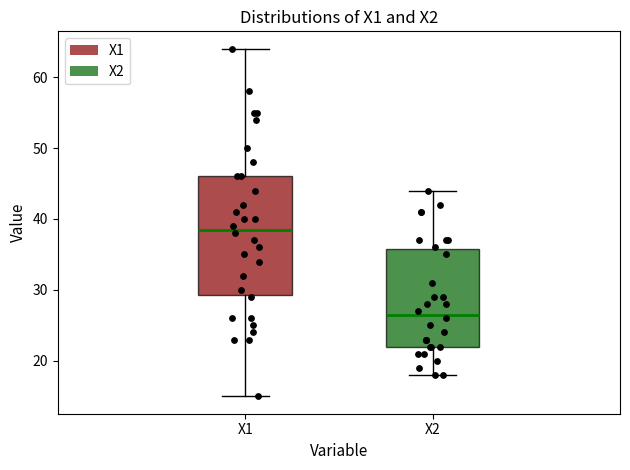

Reading left to right, transcribe this box plot: for each box, give where its median line is, the range the box spans, and where its two whiskers end, as read against the y-axis. The values are not printed on the chart, so give them approximately, as read against the axis.

X1: median 39, box 29 to 46, whiskers 15 to 64
X2: median 27, box 22 to 36, whiskers 18 to 44